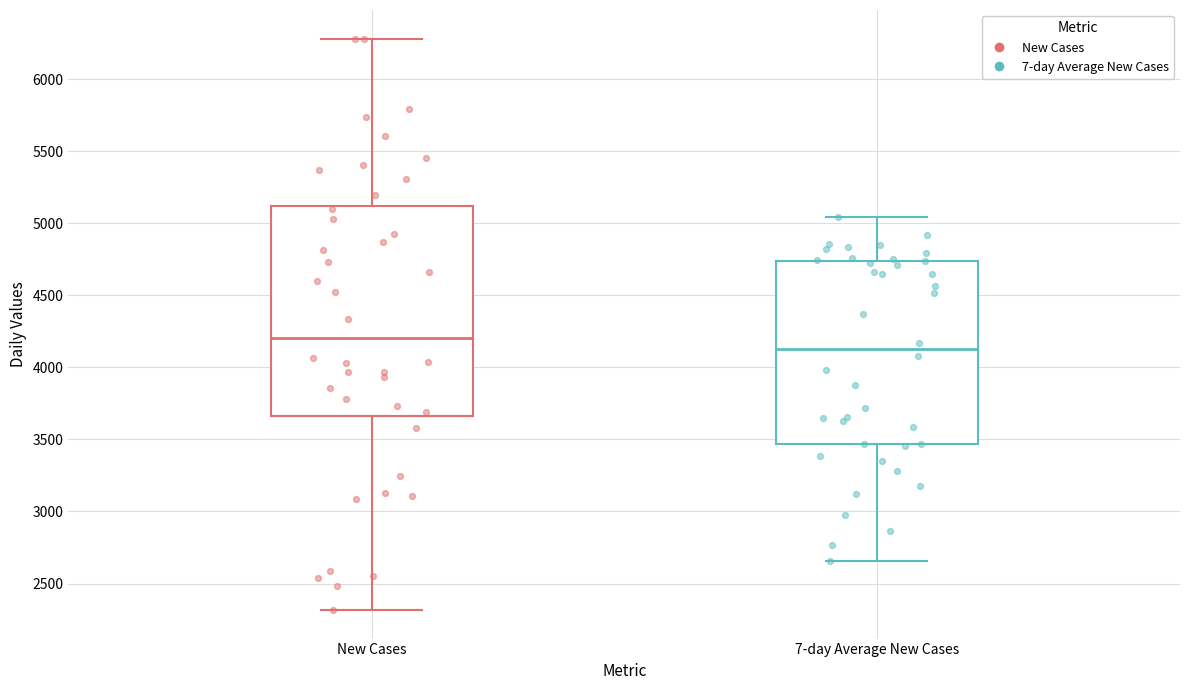

Which box has the highest median line?

New Cases